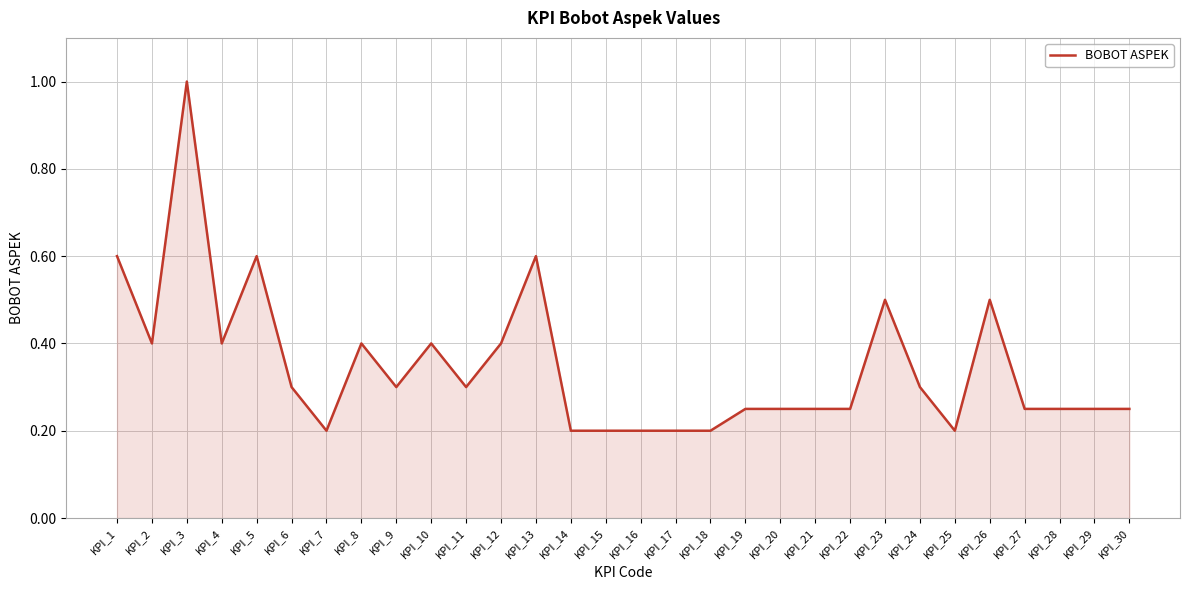

Is it true that the value at KPI_9 is 0.1?

False